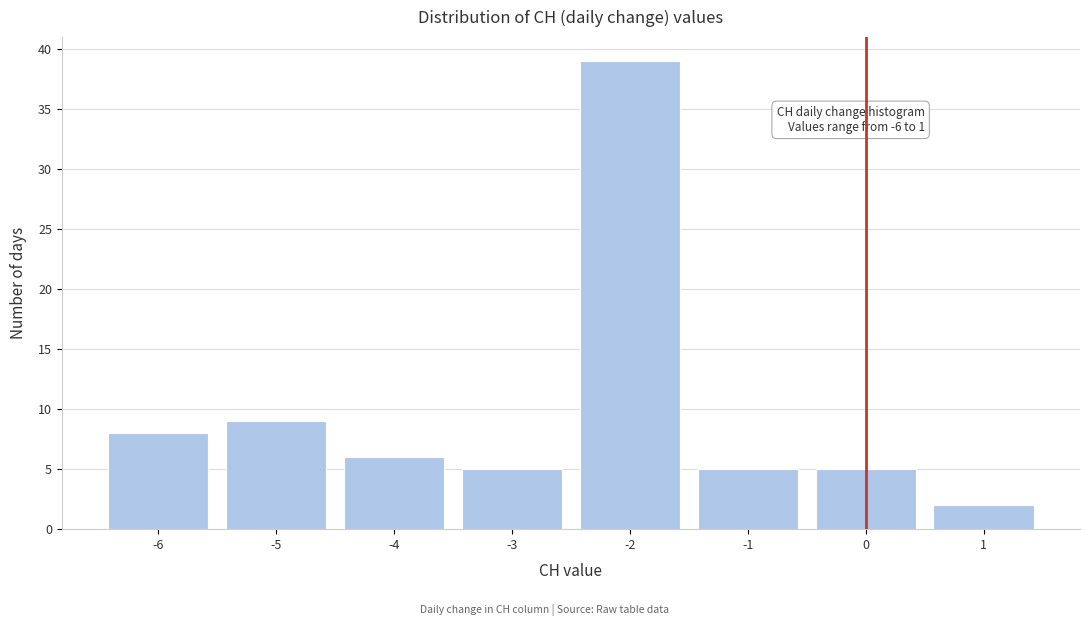

Over which range of the x-axis is the bar tallest?

-2.5 to -1.5